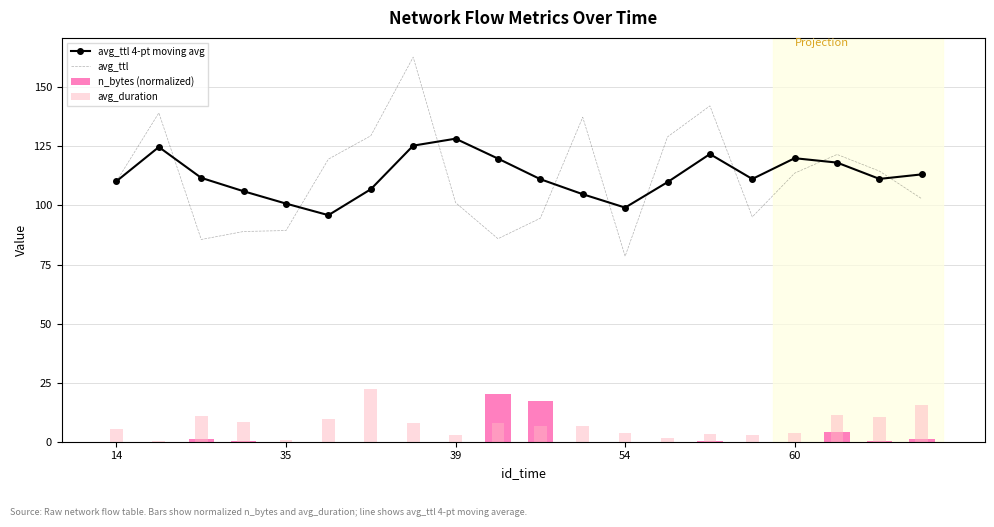

What is the maximum value for avg_ttl?

162.8